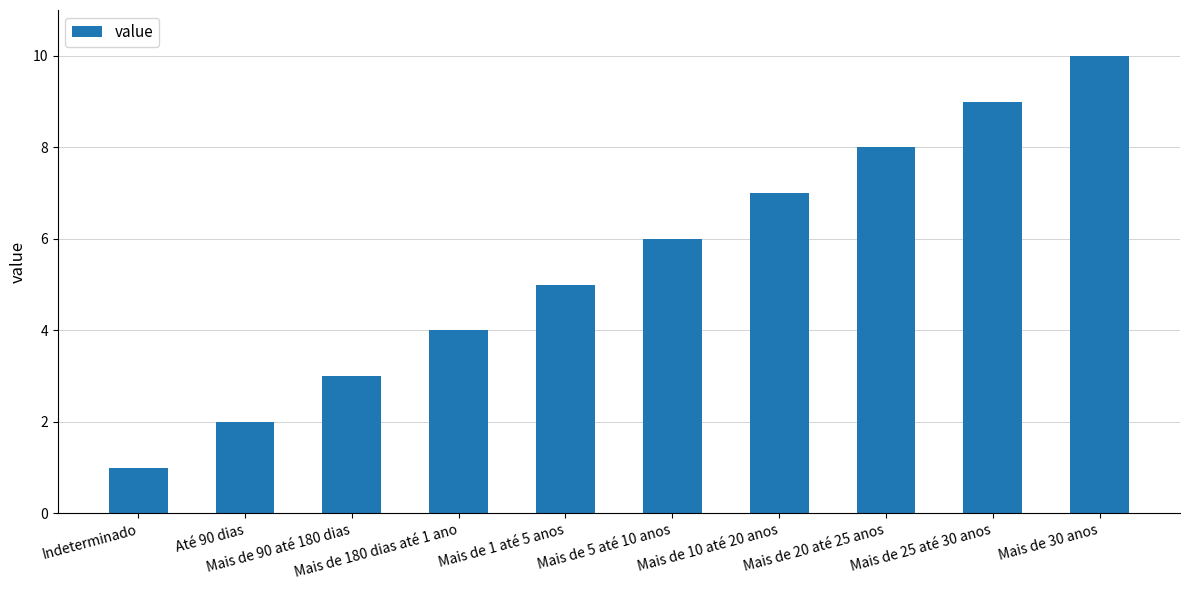

Reading left to right, what are all the values shown in this chart?

1	2	3	4	5	6	7	8	9	10